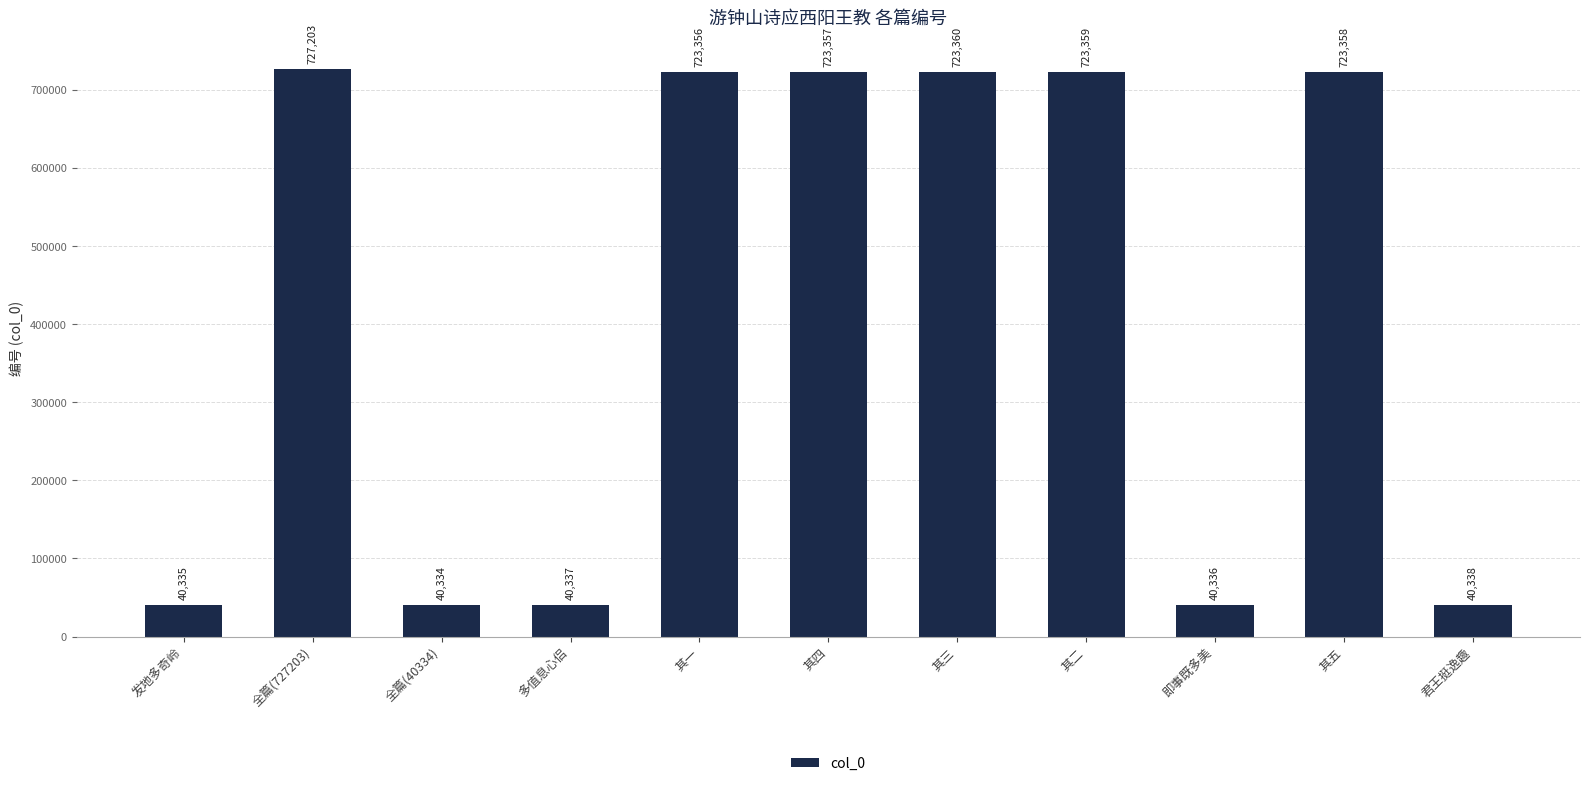

How many data points are less than 723356?

5